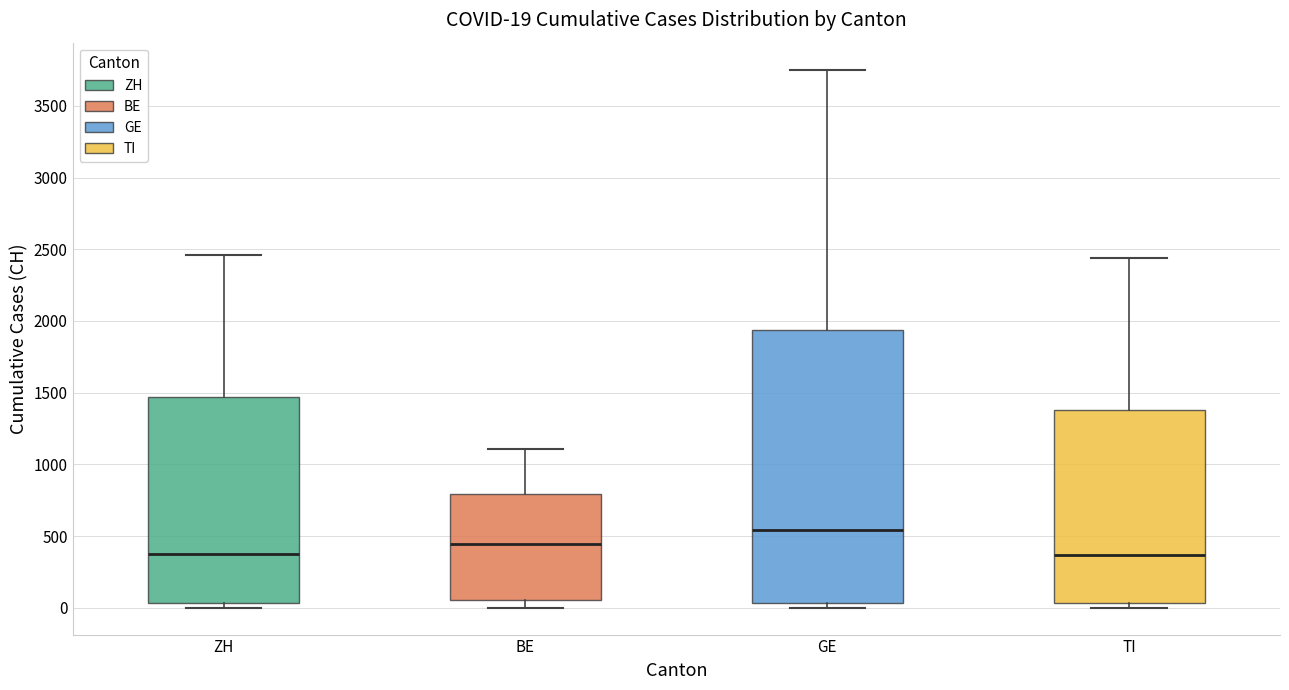

Which box's median line is the highest?

GE